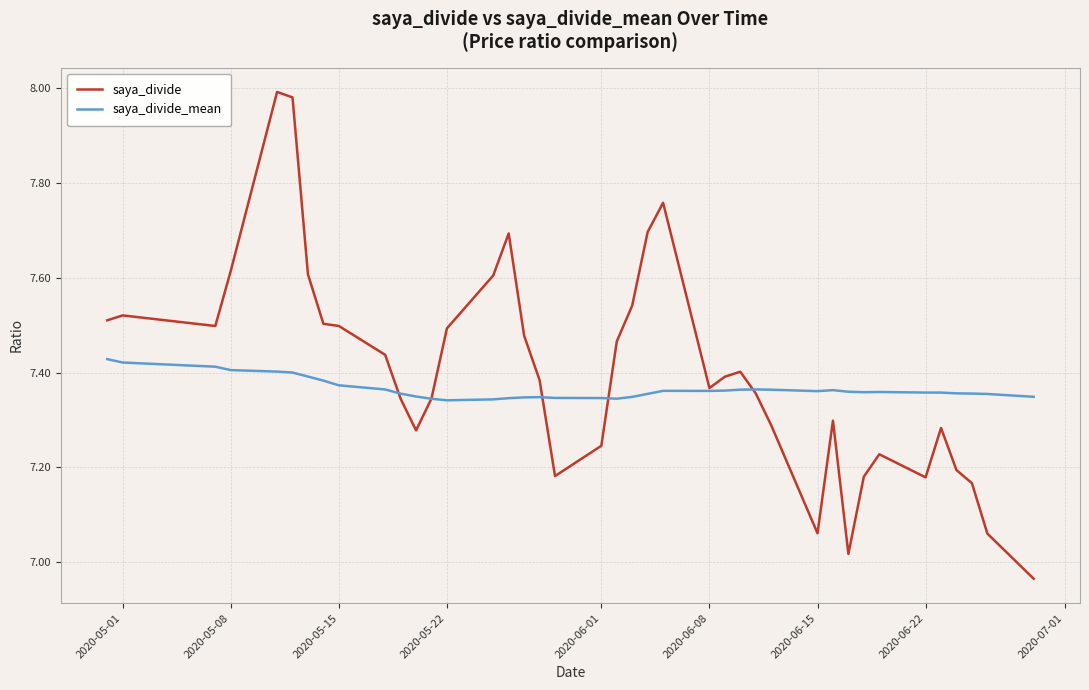

Rank the series by their maximum value, from lowest to highest.

saya_divide_mean, saya_divide